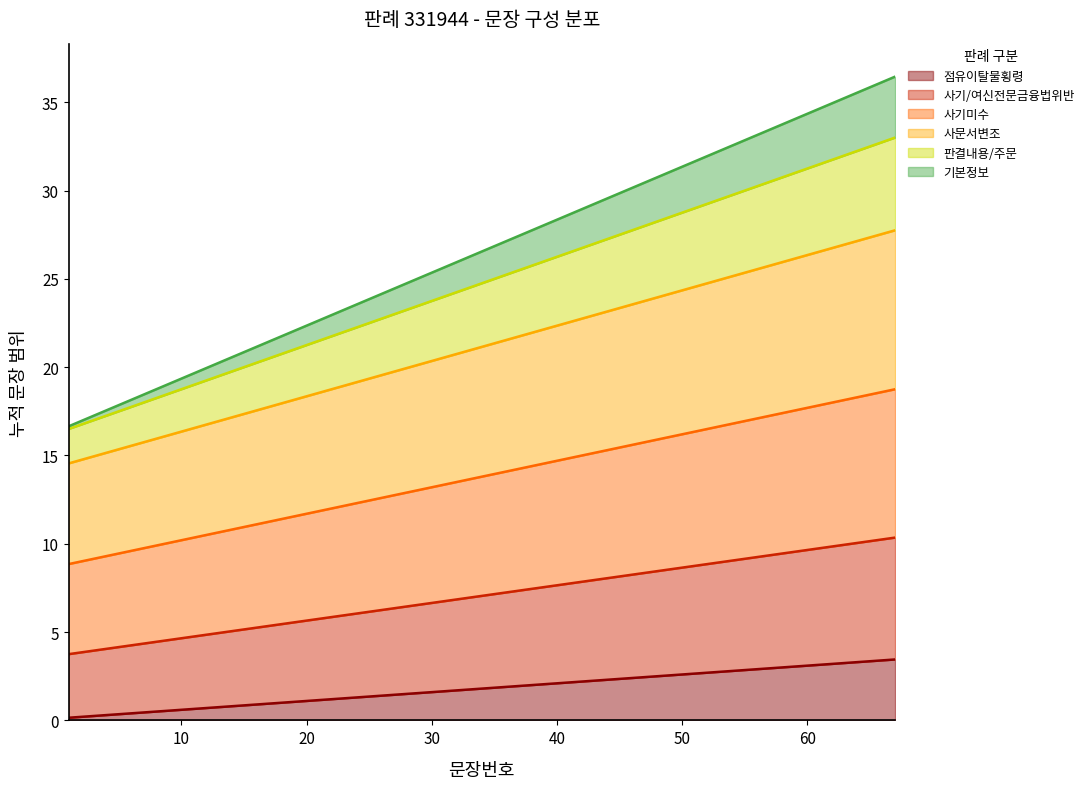

Is it true that 점유이탈물횡령 equals 31.3 at 4?

False